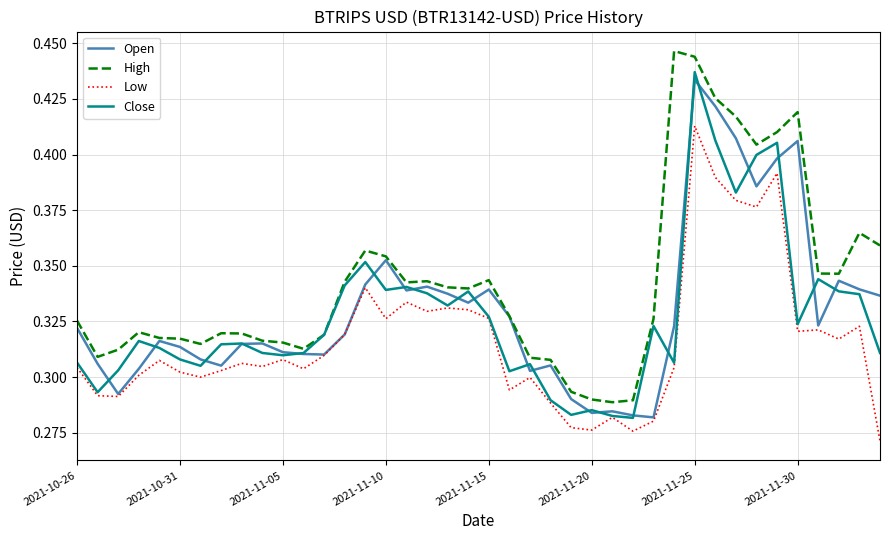

Which series has the largest total across all categories?

High